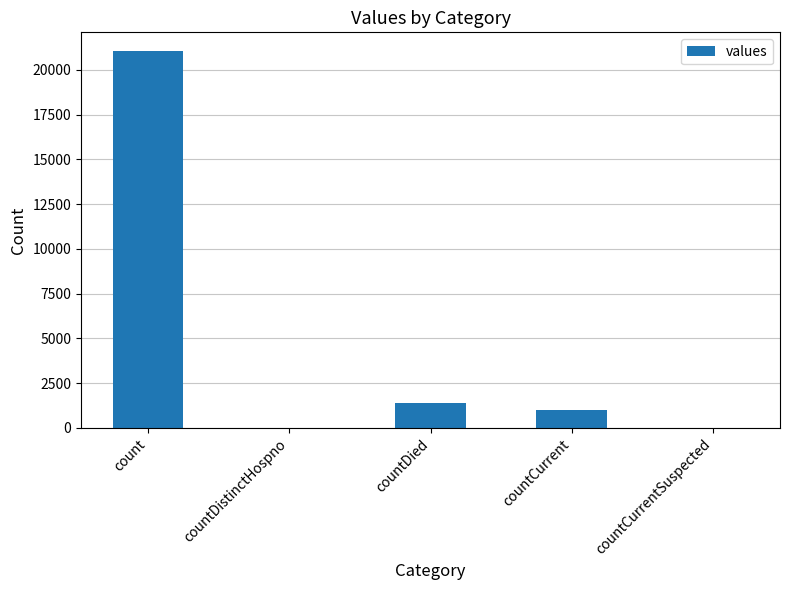

What is the maximum value shown in the chart?

21050